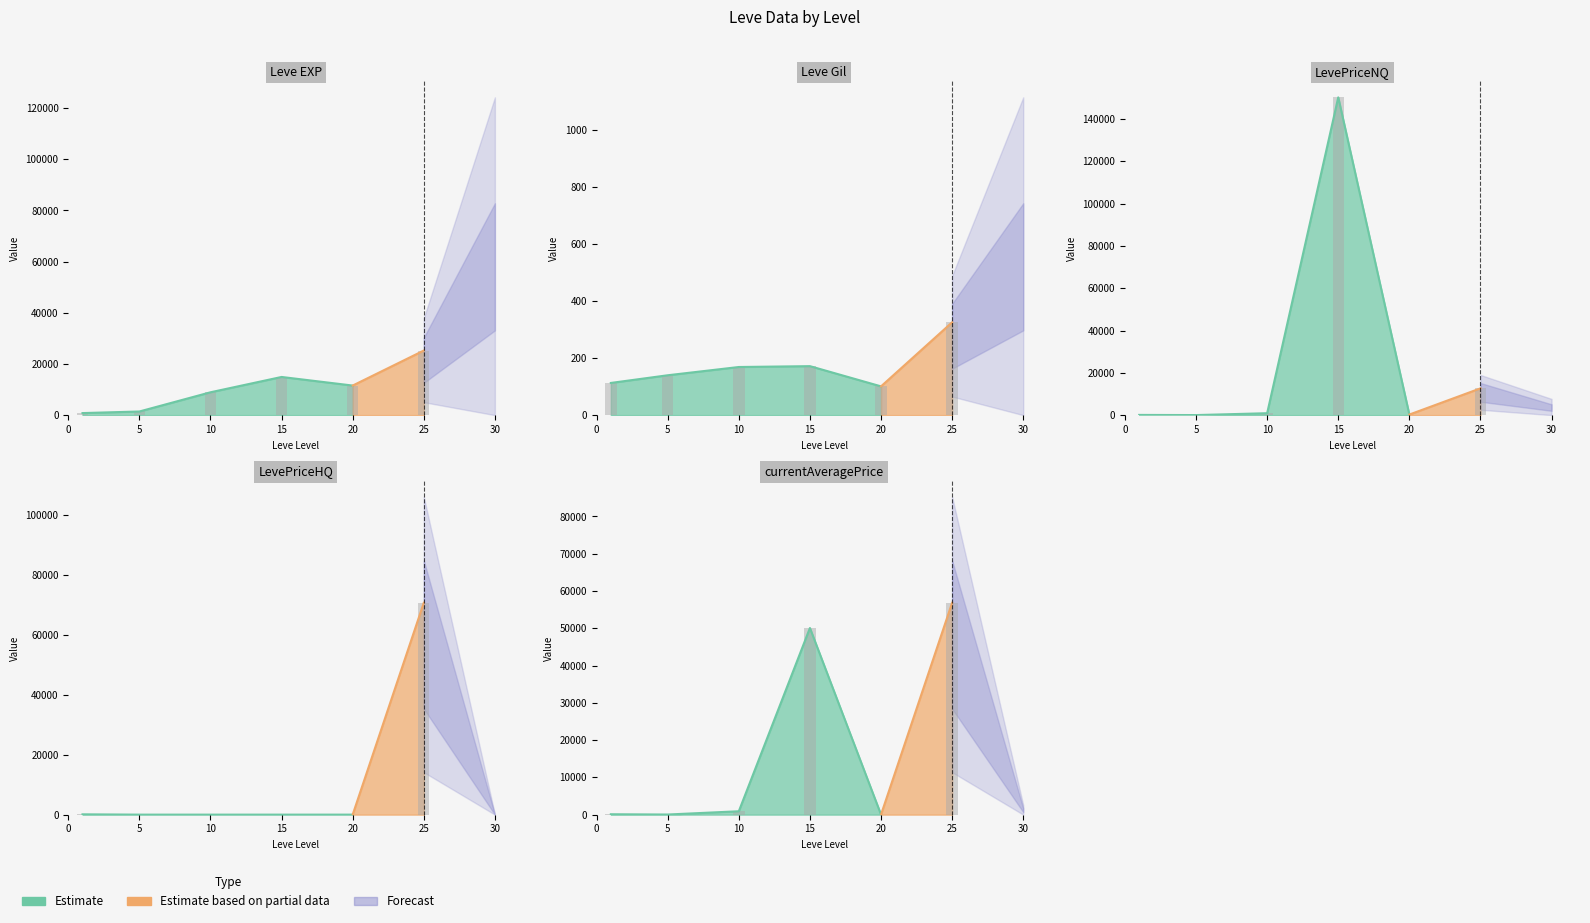

At which category is the sum across all series the highest?

15